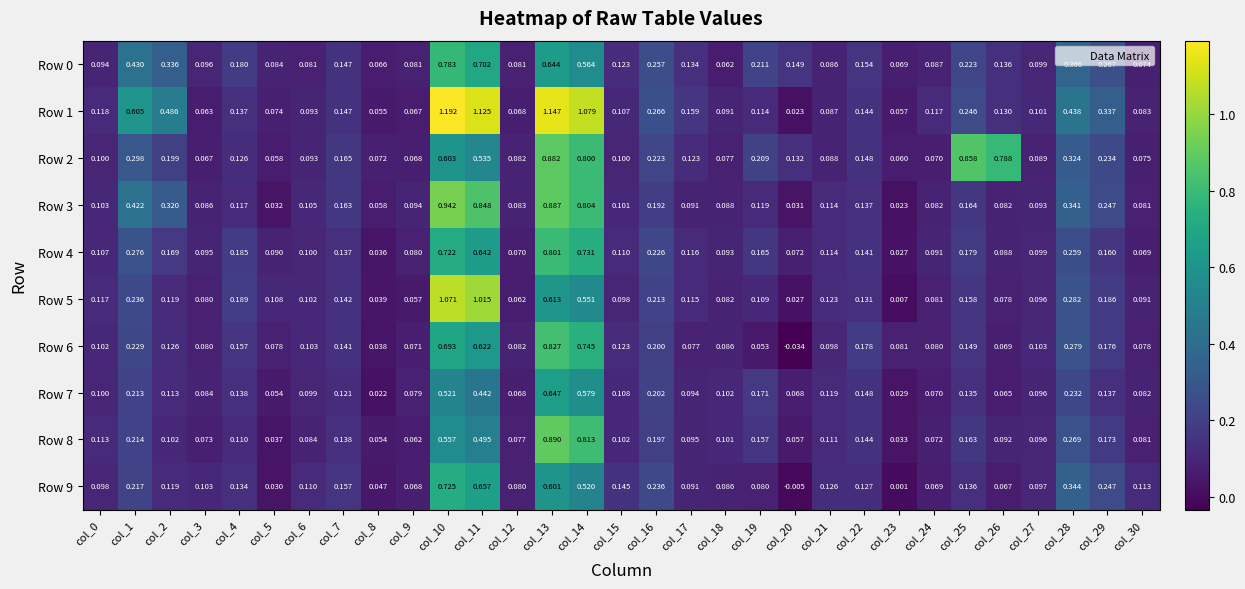

How many values in Row 6 are above zero?

30